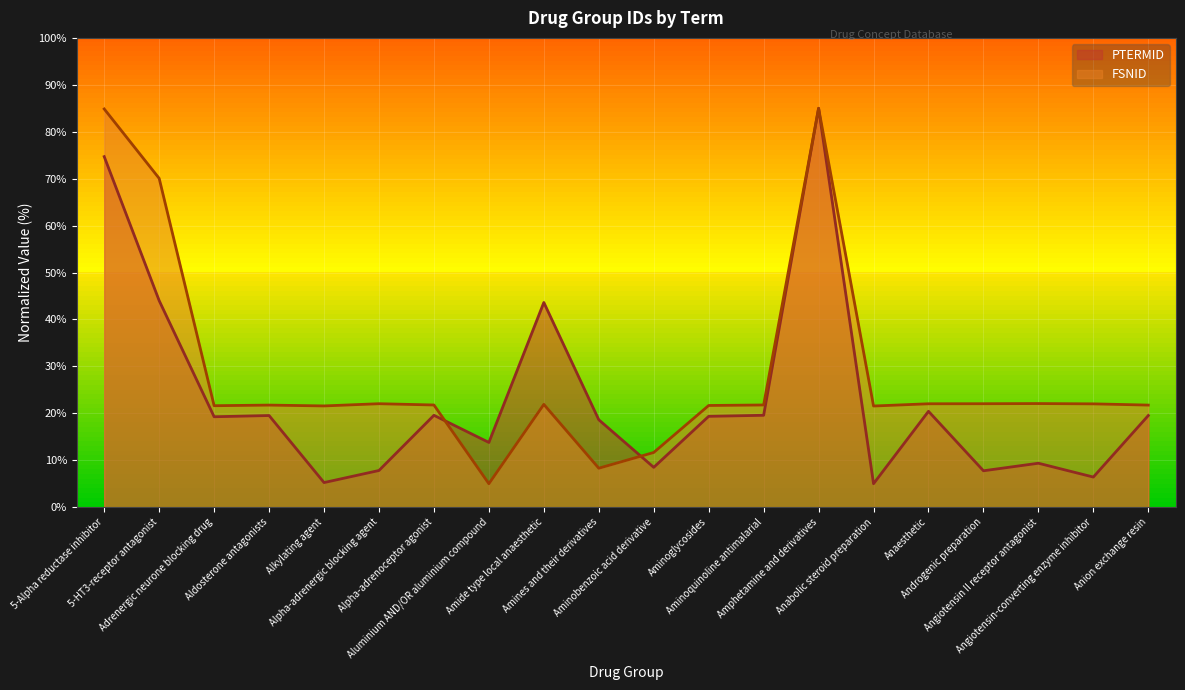

In FSNID, how many points are higher than both neighbors (excluding endpoints)?

5